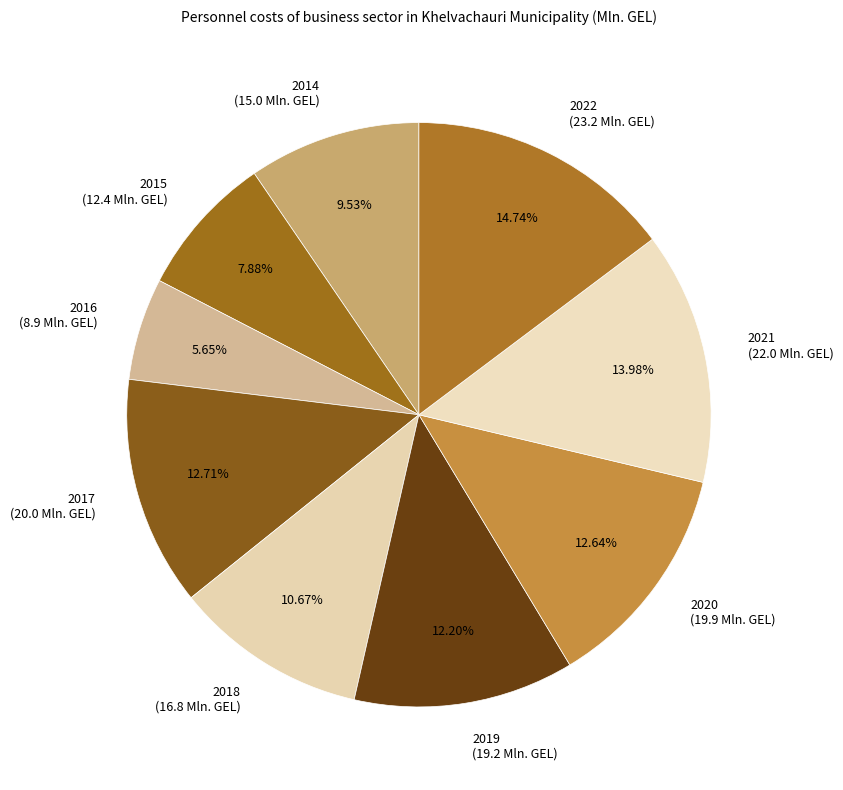

Does any single category account for the majority?

No